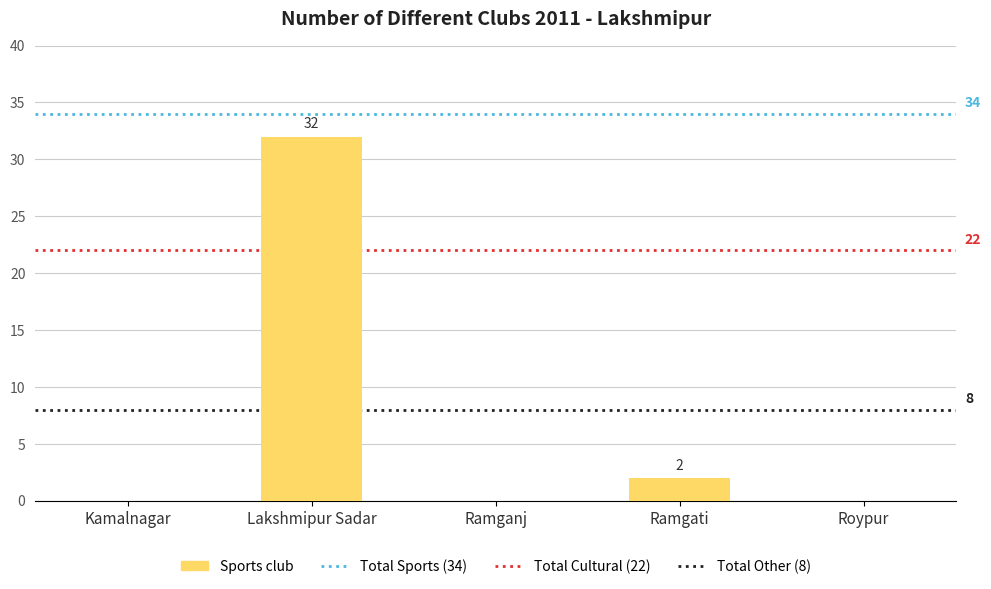

Are the bars horizontal?

No